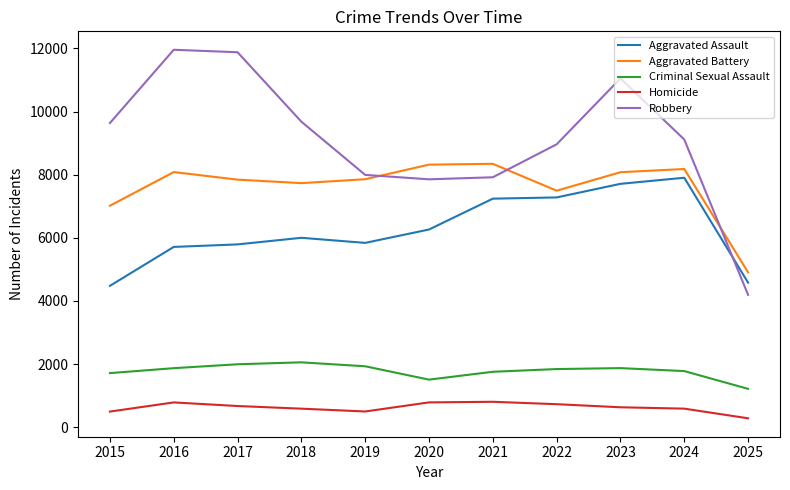

What is the total value across all series at 2023?

29349